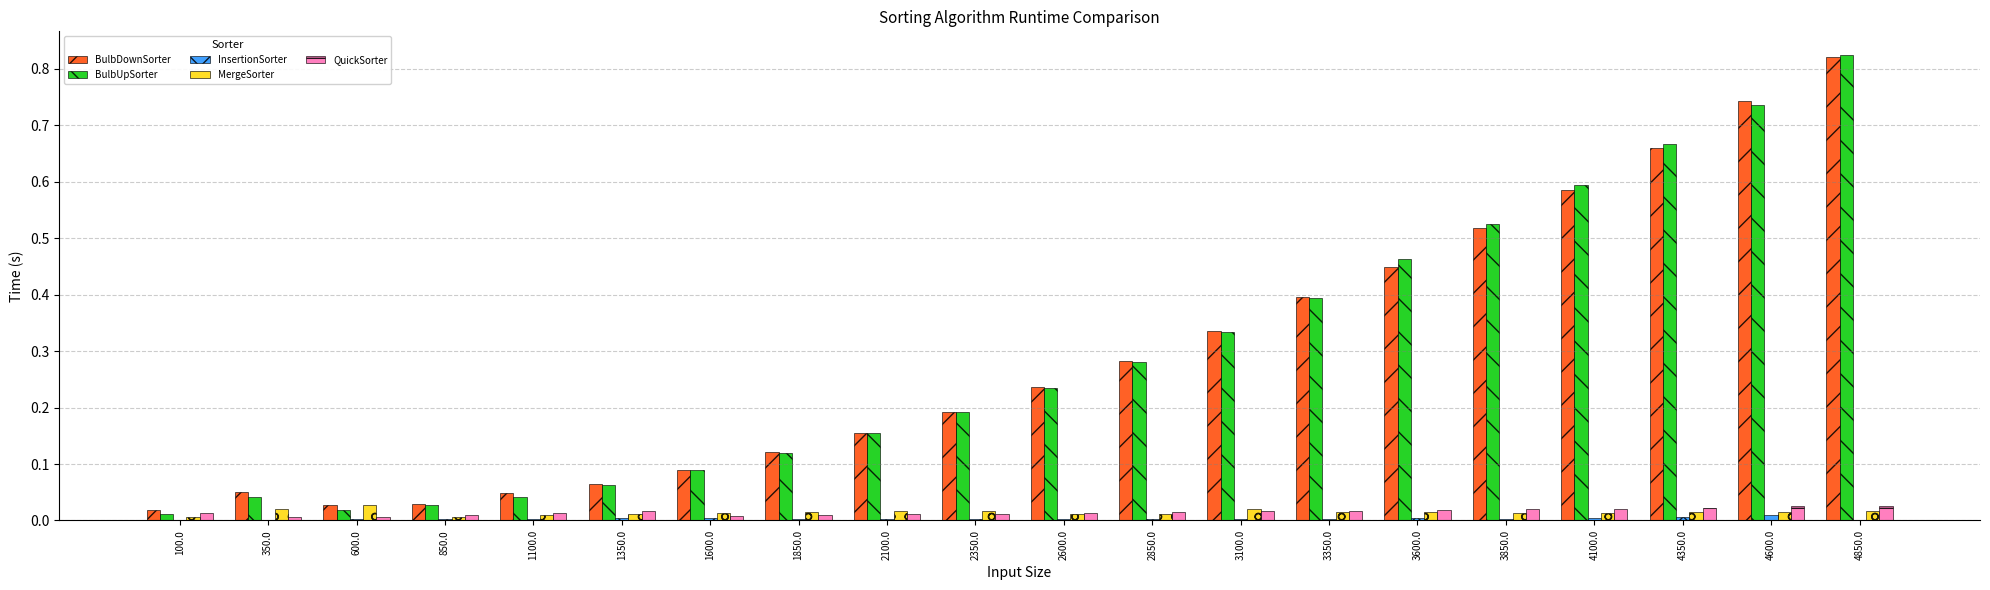

Which category has the highest value across all series?

4850.0